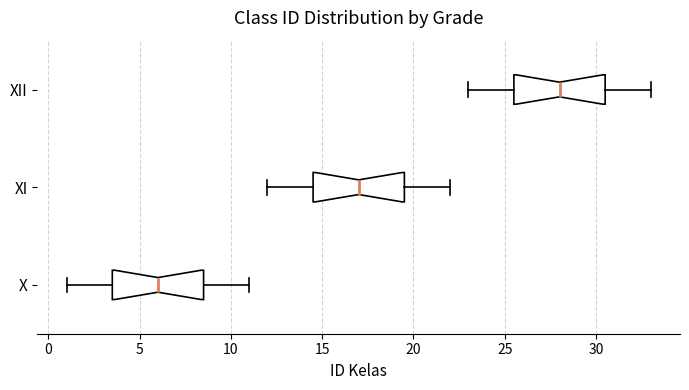

Reading bottom to top, read every box against the x-axis: the position of its median line, the range the box covers, and the ends of its whiskers. The values are not printed on the chart, so give them approximately, as read against the axis.

X: median 6.0, box 3.5 to 8.5, whiskers 1.0 to 11.0
XI: median 17.0, box 14.5 to 19.5, whiskers 12.0 to 22.0
XII: median 28.0, box 25.5 to 30.5, whiskers 23.0 to 33.0